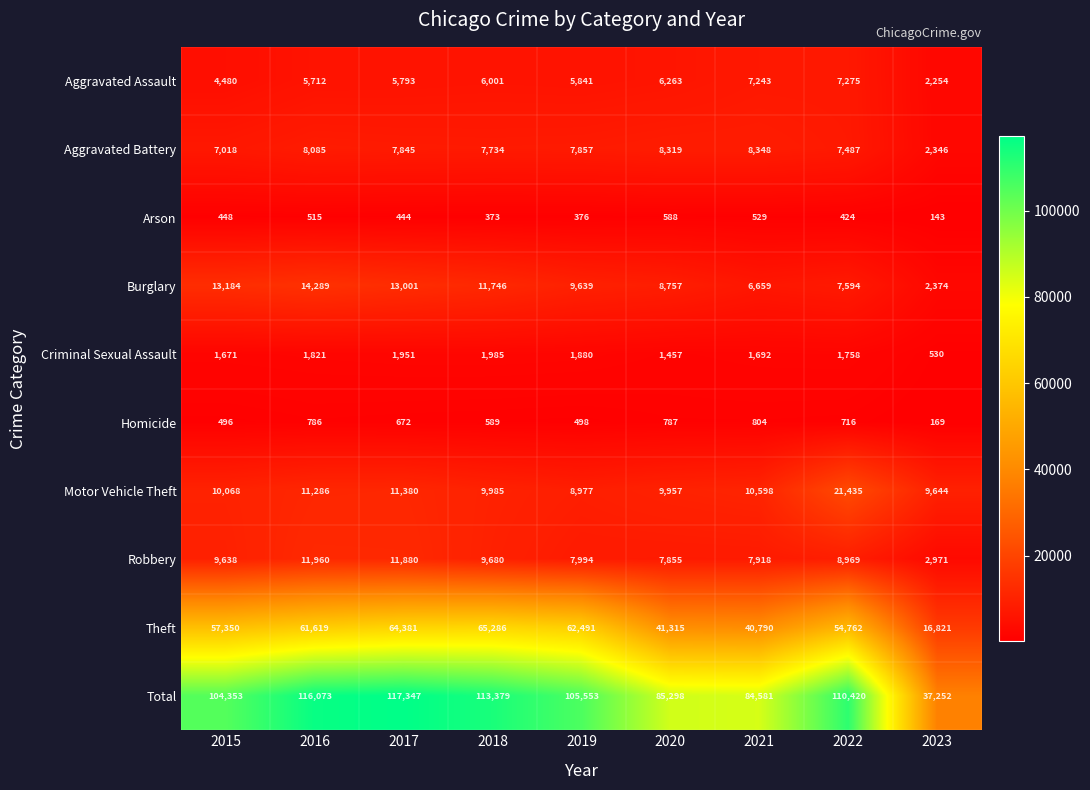

List the labels in order of Theft value, smallest first.

2023, 2021, 2020, 2022, 2015, 2016, 2019, 2017, 2018